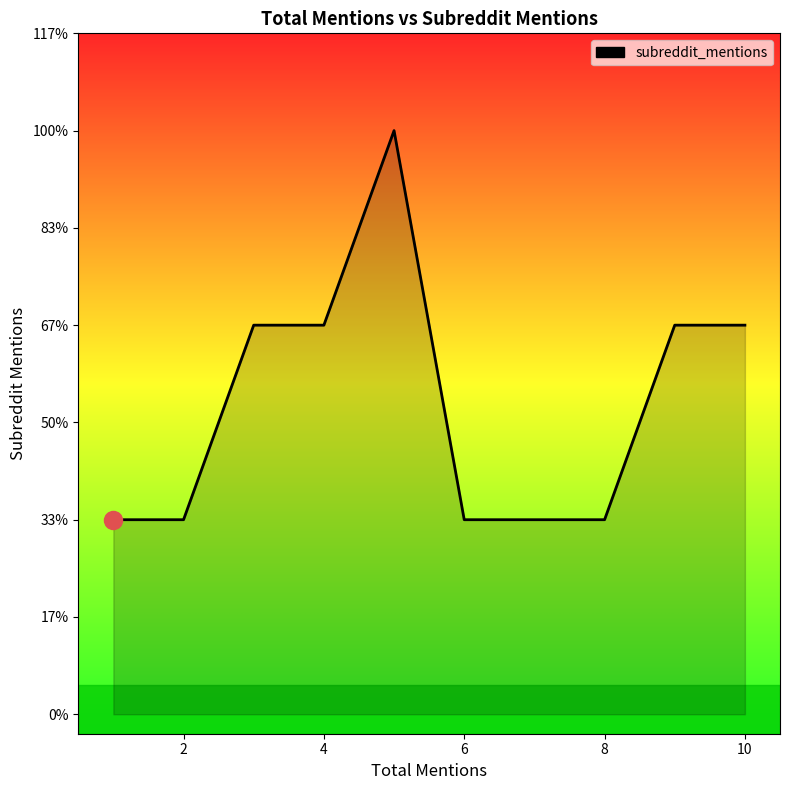

The value at 8 is 2. True or false?

False